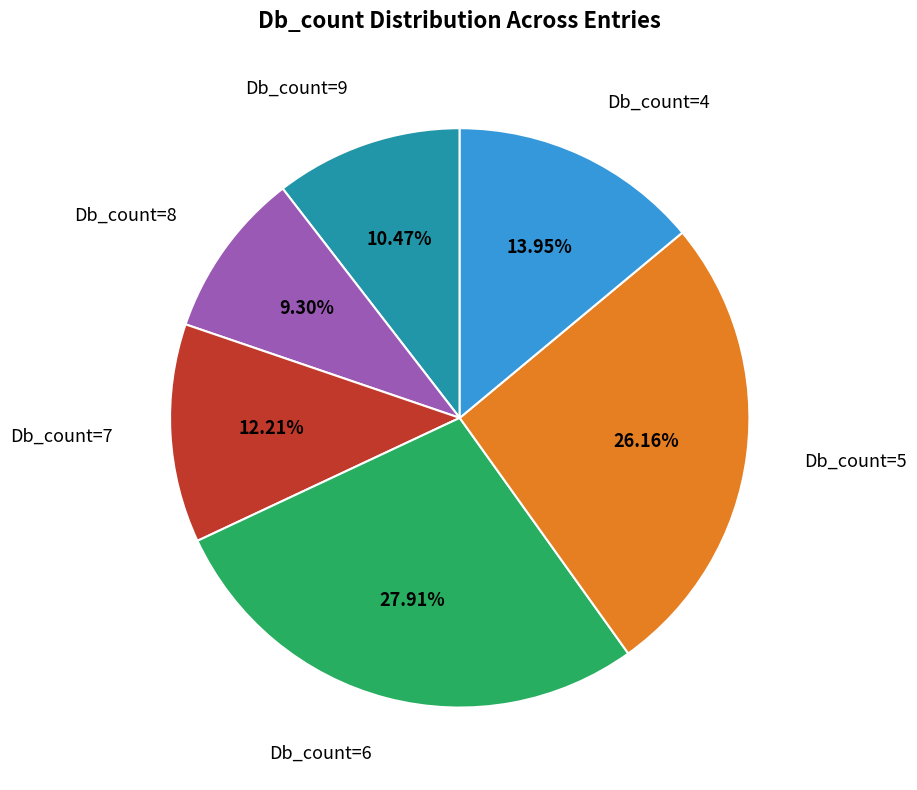

To the nearest percent, what is the difference between the largest and smallest slice percentages?

19%